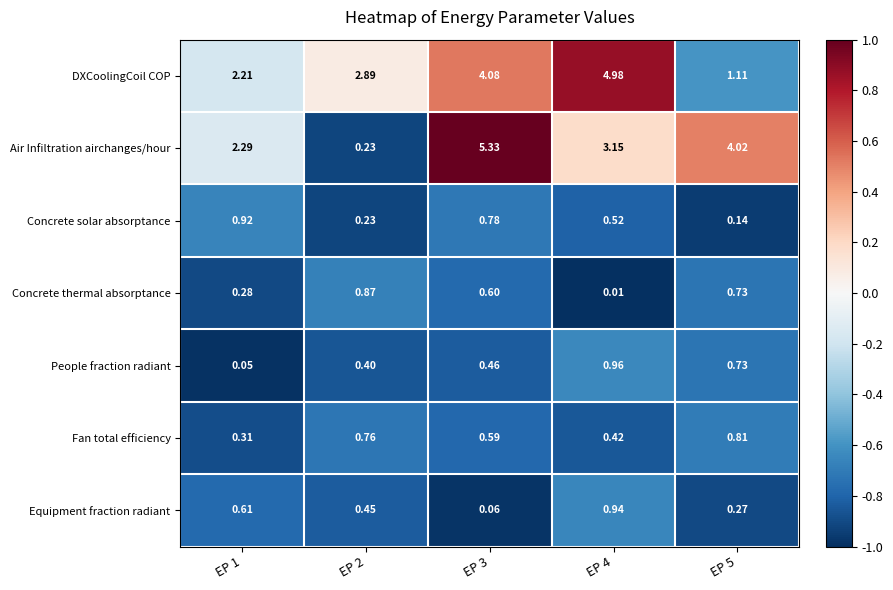

Which series has the largest range (max minus min)?

Air Infiltration airchanges/hour